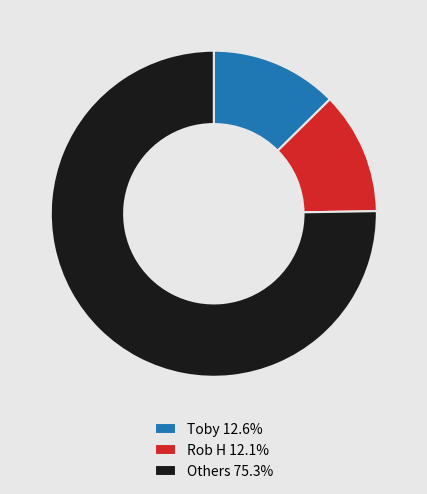

How many slices are in this pie chart?

3